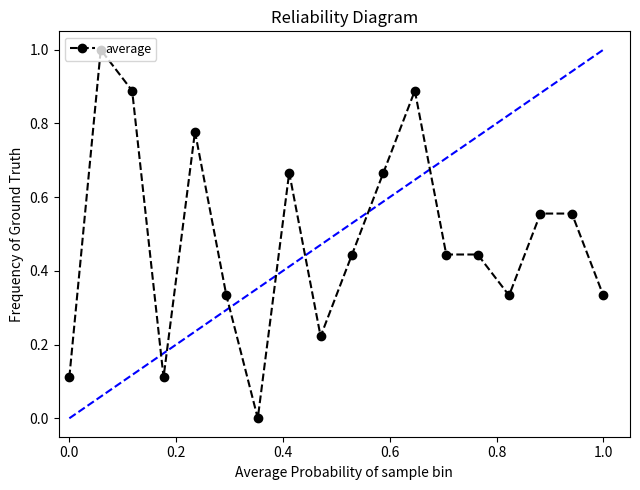

What is the sum of all values?

8.8